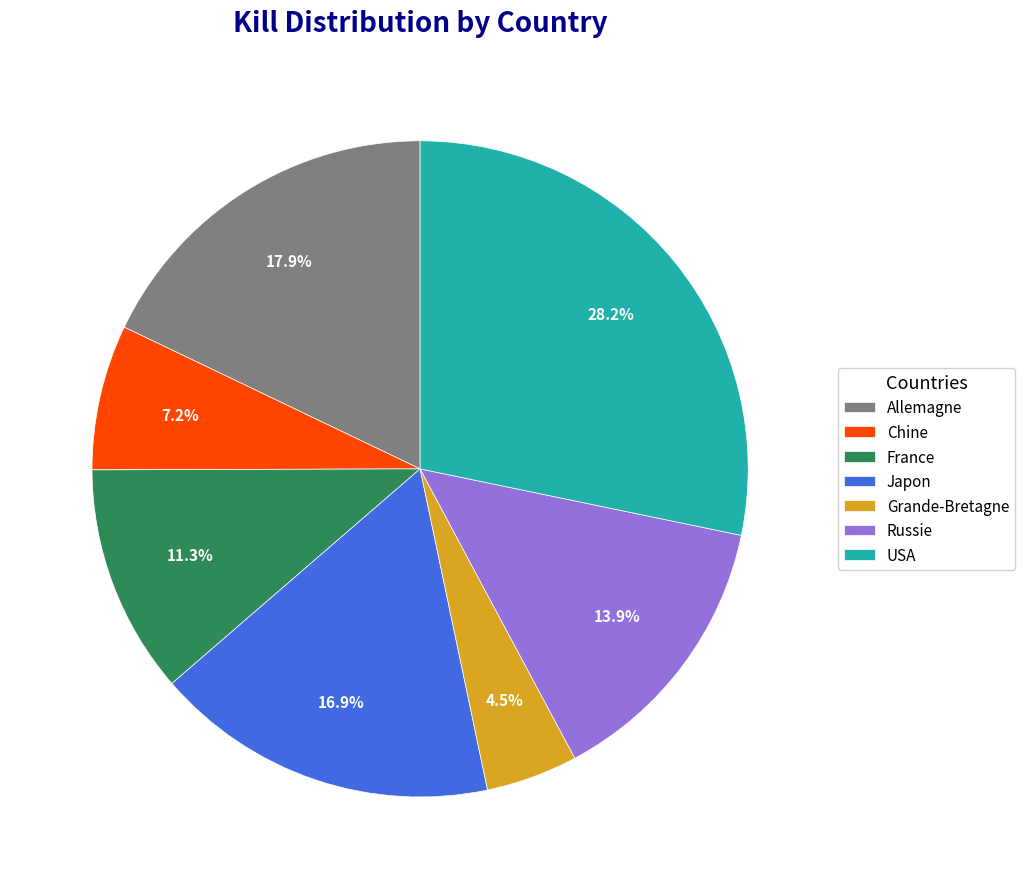

To the nearest percent, what is the difference between the Chine and Russie slice percentages?

7%